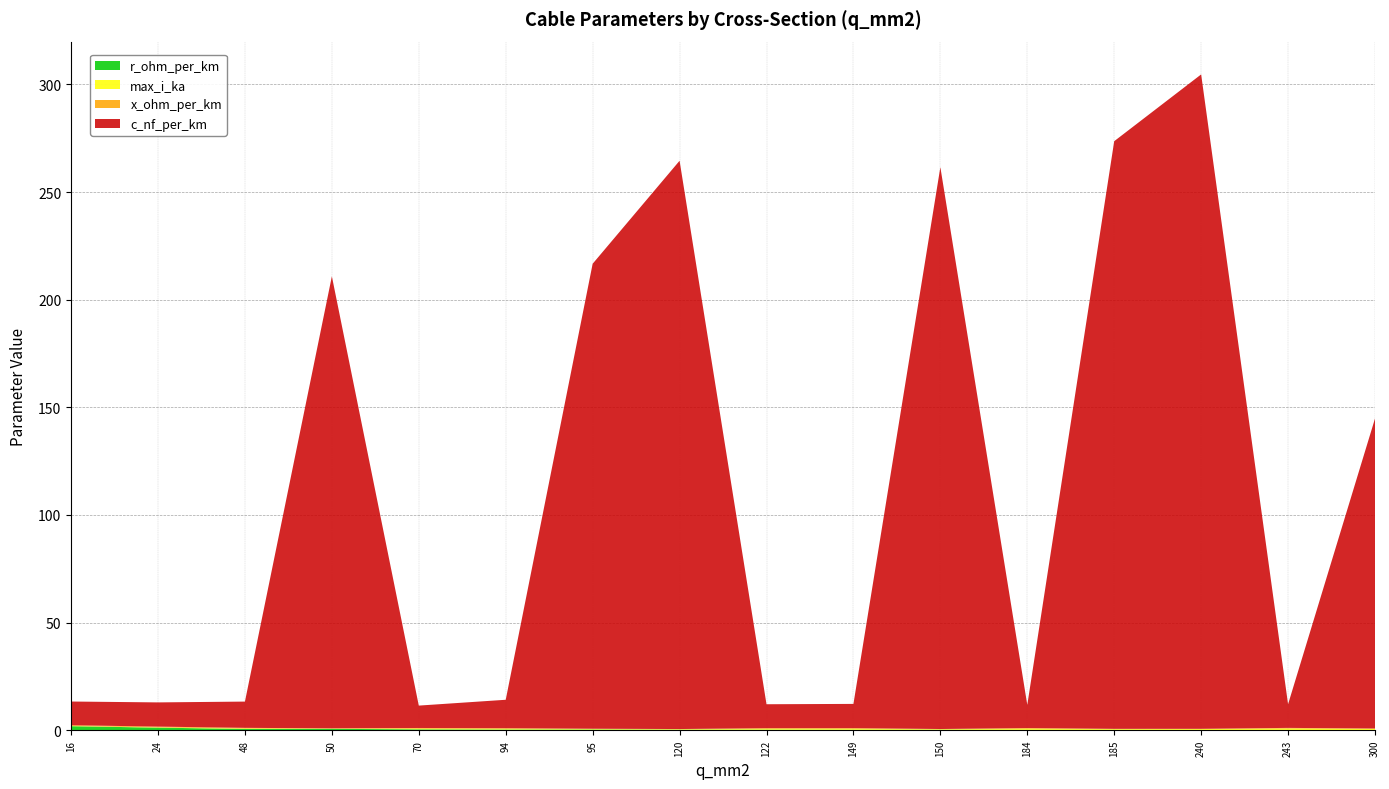

Reading left to right, extract all data points from this chart.

c_nf_per_km: 11.0	11.2	12.2	210.0	10.4	13.2	216.0	264.0	11.1	11.2	261.0	10.8	273.0	304.0	11.0	144.0
x_ohm_per_km: 0.3	0.3	0.3	0.1	0.3	0.3	0.1	0.1	0.3	0.3	0.1	0.3	0.1	0.1	0.3	0.1
max_i_ka: 0.1	0.1	0.2	0.1	0.3	0.3	0.3	0.2	0.4	0.5	0.3	0.5	0.4	0.4	0.6	0.6
r_ohm_per_km: 1.9	1.2	0.6	0.6	0.4	0.3	0.3	0.2	0.2	0.2	0.2	0.2	0.2	0.1	0.1	0.1